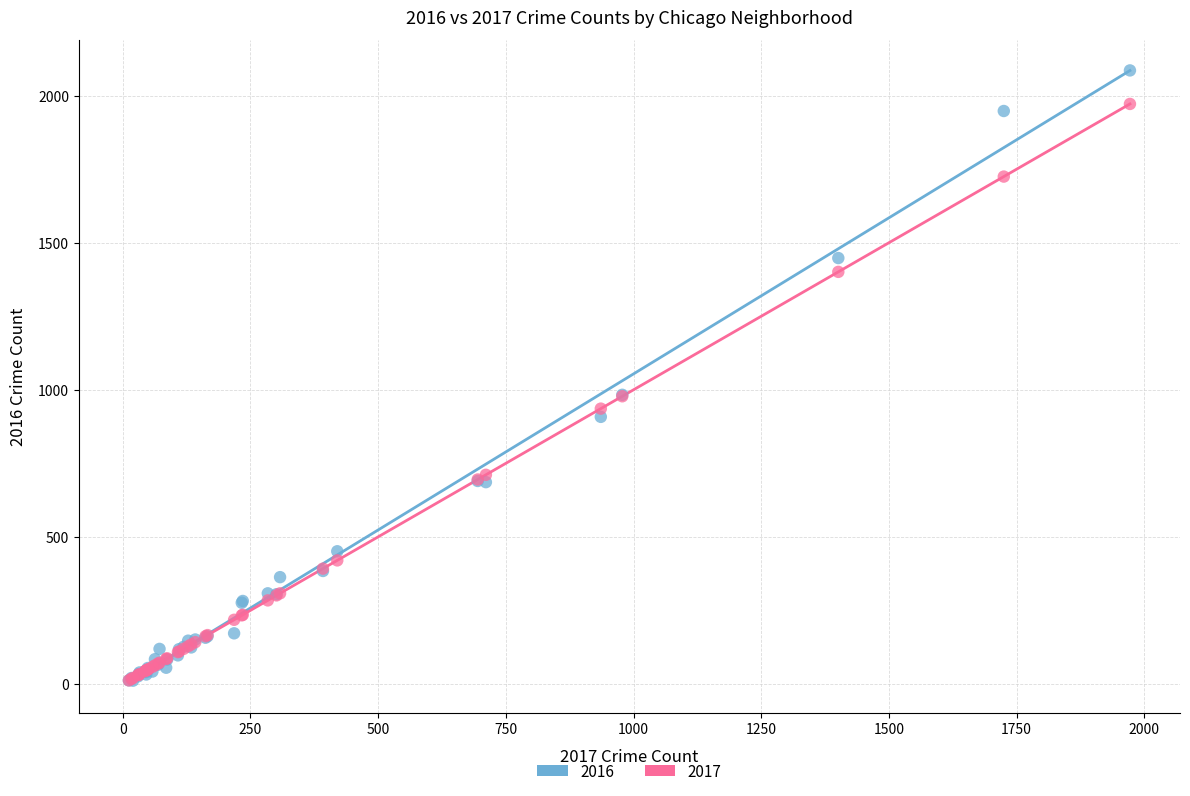

What are all the series names shown in the legend?

2016, 2017